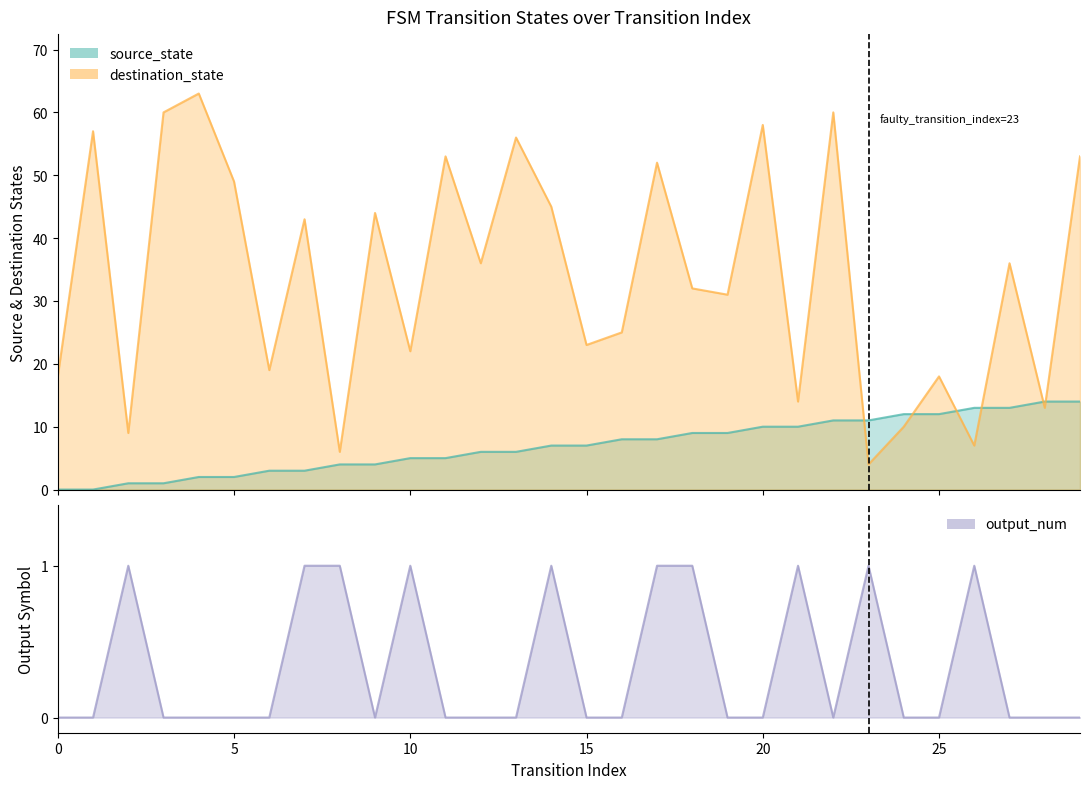

True or false: output_num and source_state intersect in this chart.

False